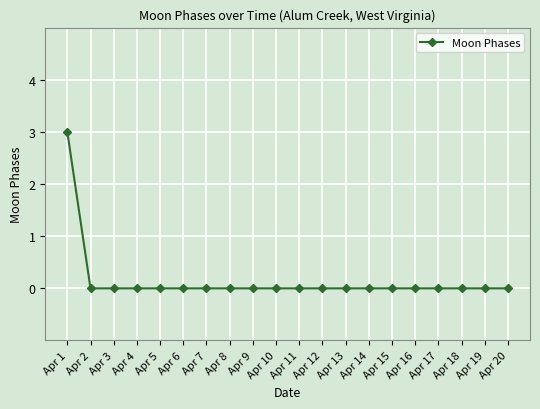

Reading right to left, list all the values displayed in this chart.

0	0	0	0	0	0	0	0	0	0	0	0	0	0	0	0	0	0	0	3